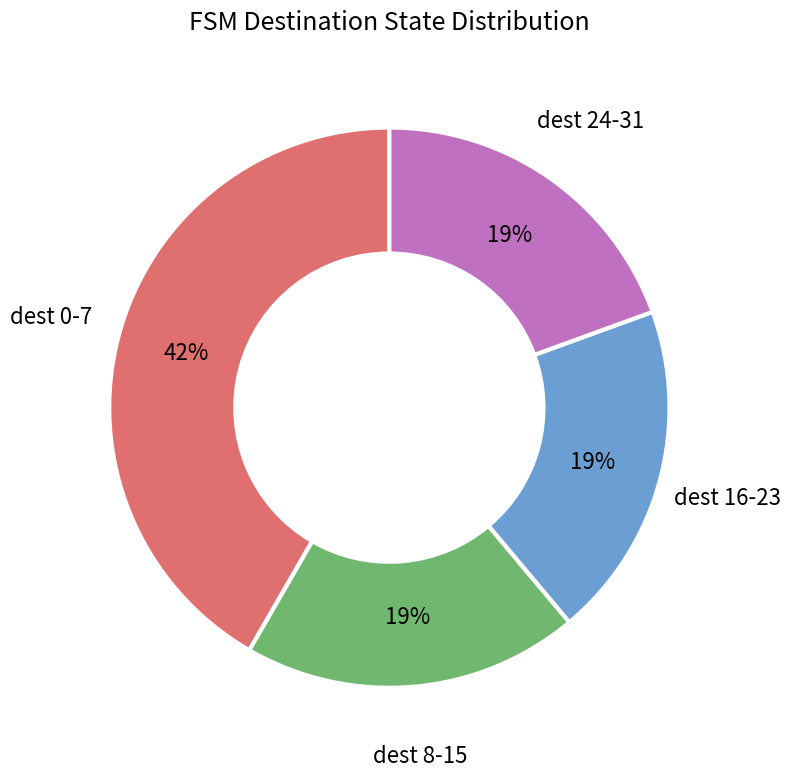

Is there any slice that represents more than half of the pie?

No